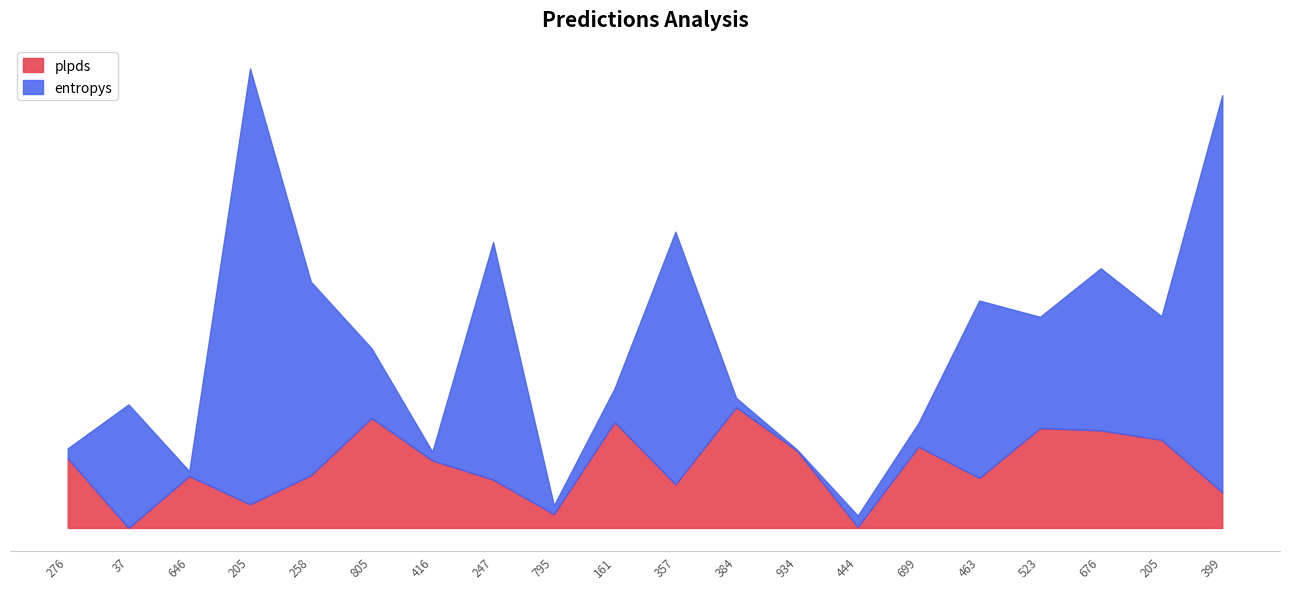

What are all the series names shown in the legend?

plpds, entropys